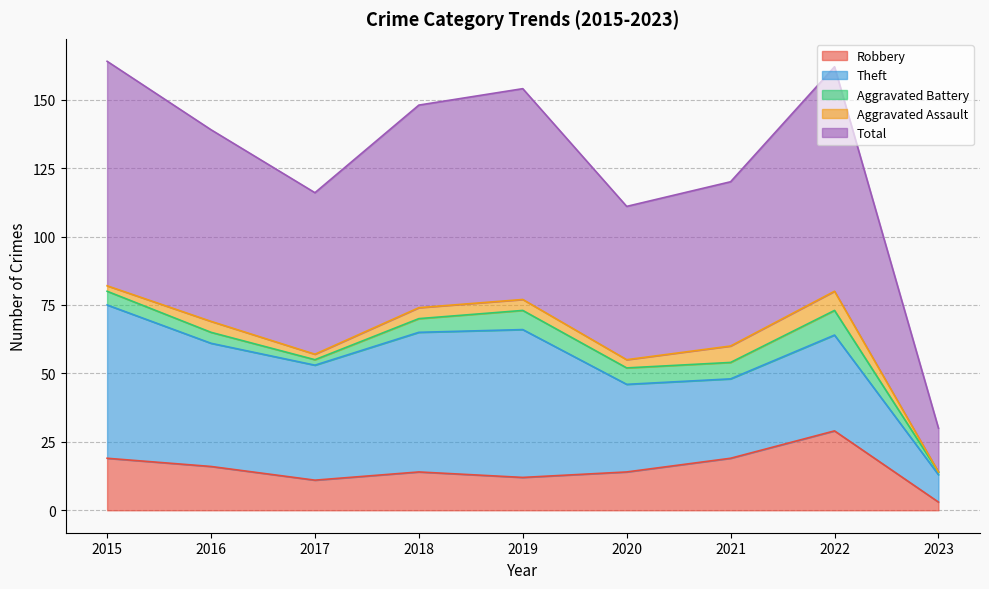

How many values in the Aggravated Battery series are below 5?

3